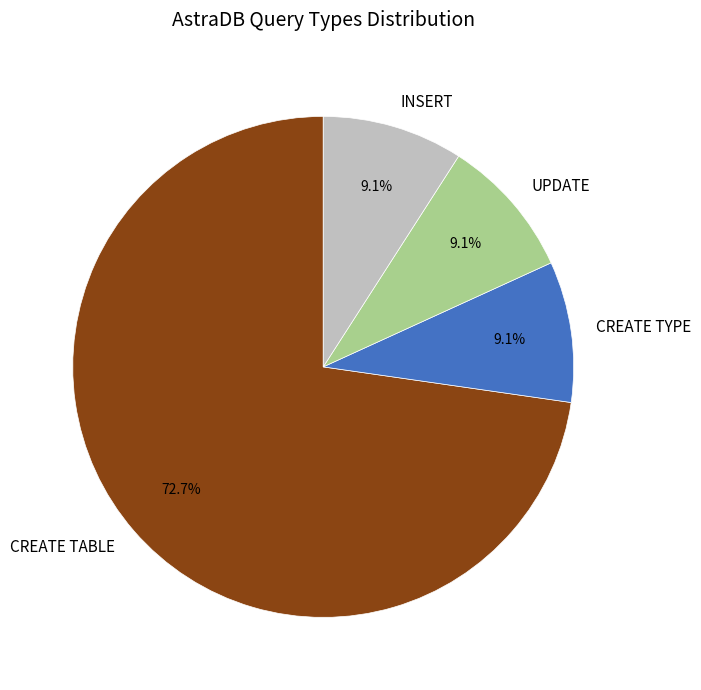

What percentage is NOT represented by UPDATE?

90.9%